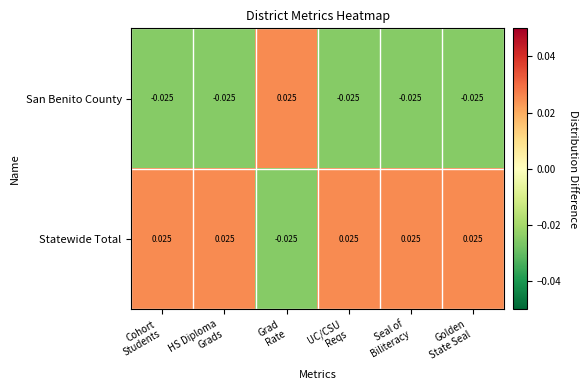

List the series in order of their overall mean, lowest first.

San Benito County, Statewide Total